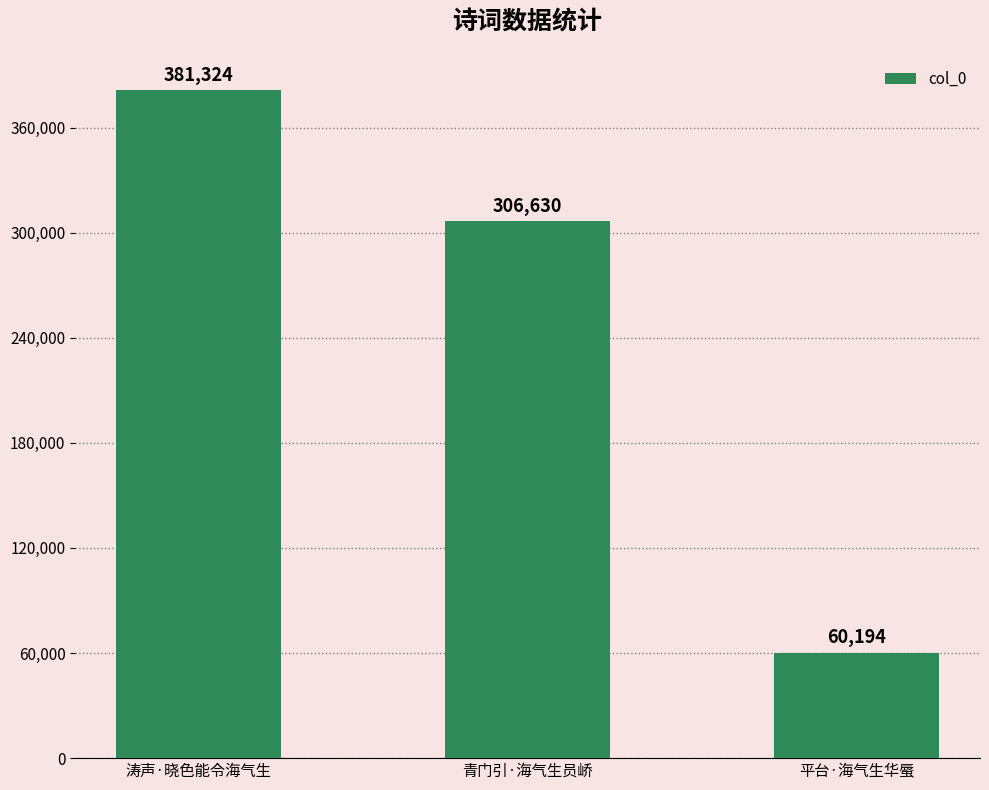

What is the ratio of the value at 涛声·晓色能令海气生 to the value at 青门引·海气生员峤?

1.2